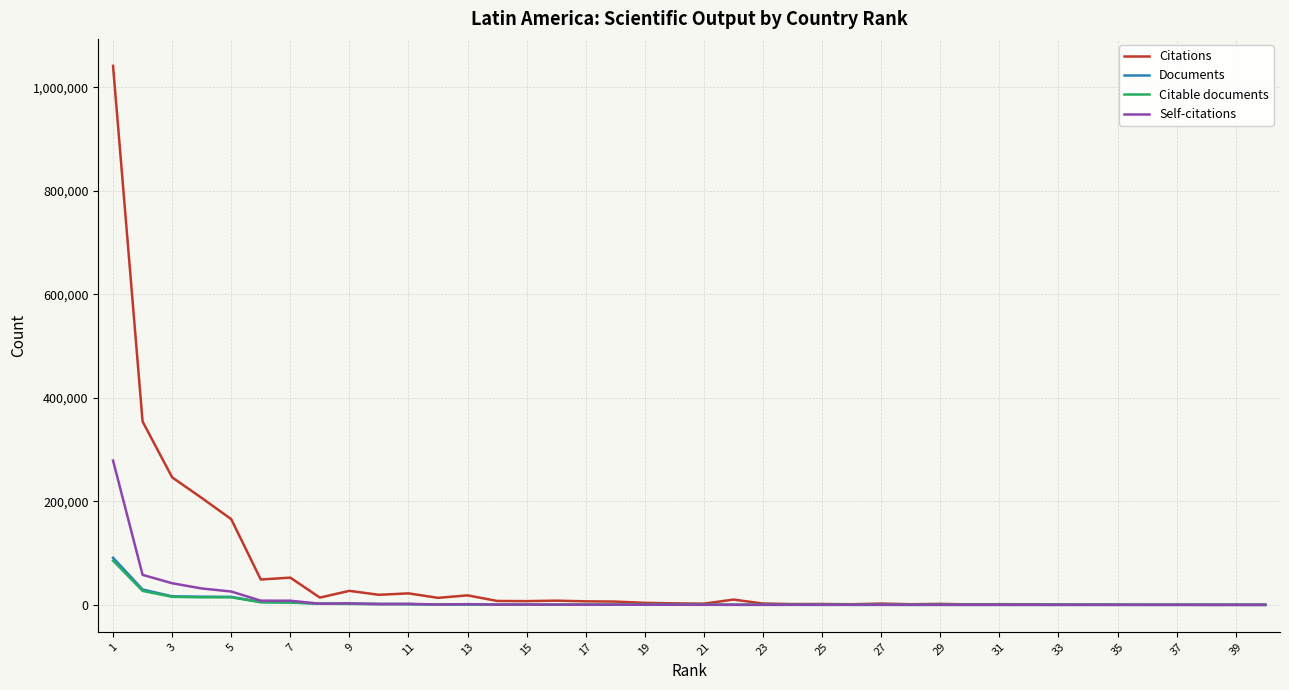

Which series has the widest spread of values?

Citations